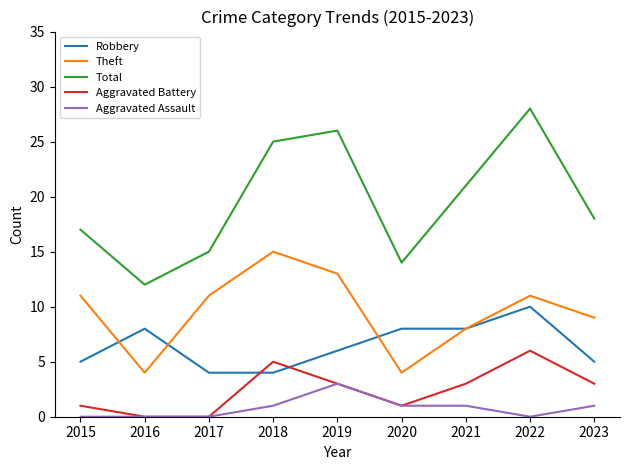

True or false: Theft and Aggravated Battery cross at least once.

False